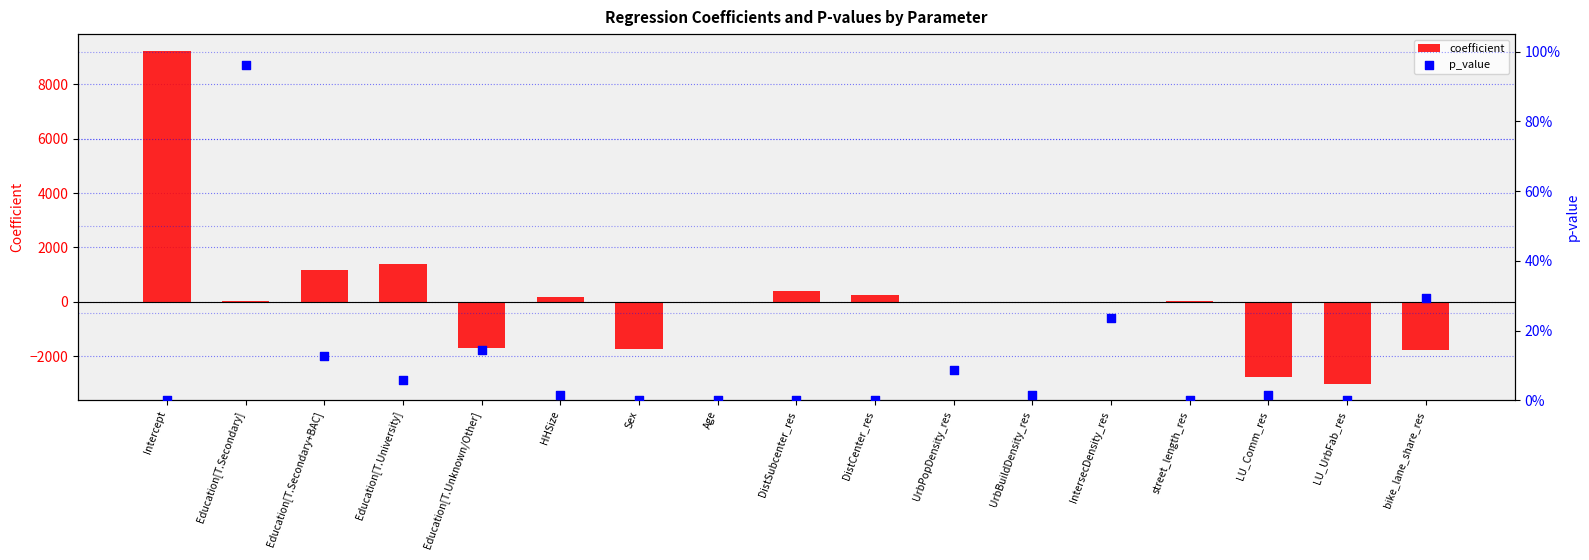

At which category is the sum across all series the highest?

Intercept